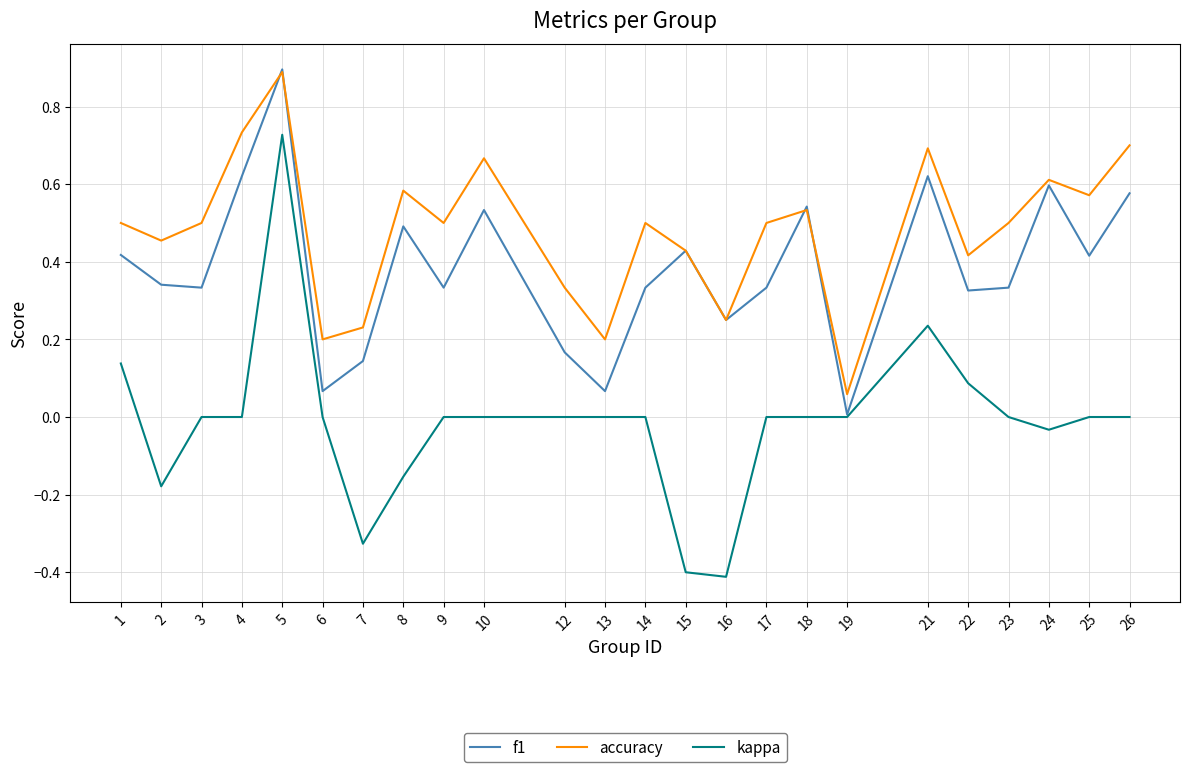

What is the greatest value displayed?

0.9